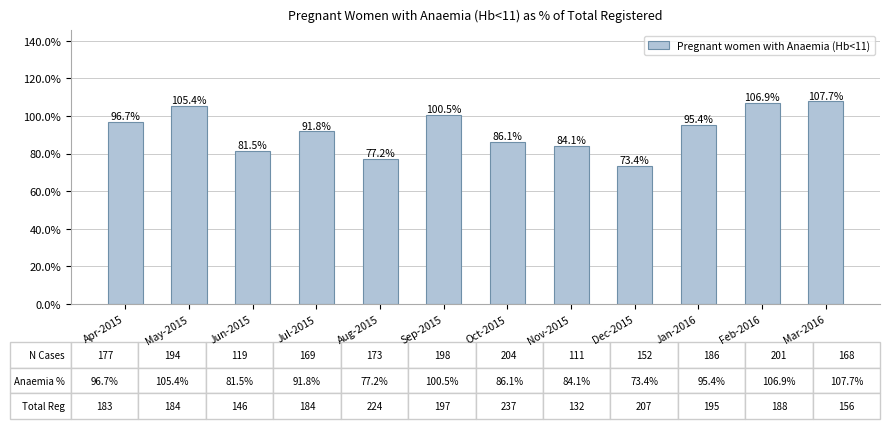

Rank the categories by value from highest to lowest.

Mar-2016, Feb-2016, May-2015, Sep-2015, Apr-2015, Jan-2016, Jul-2015, Oct-2015, Nov-2015, Jun-2015, Aug-2015, Dec-2015